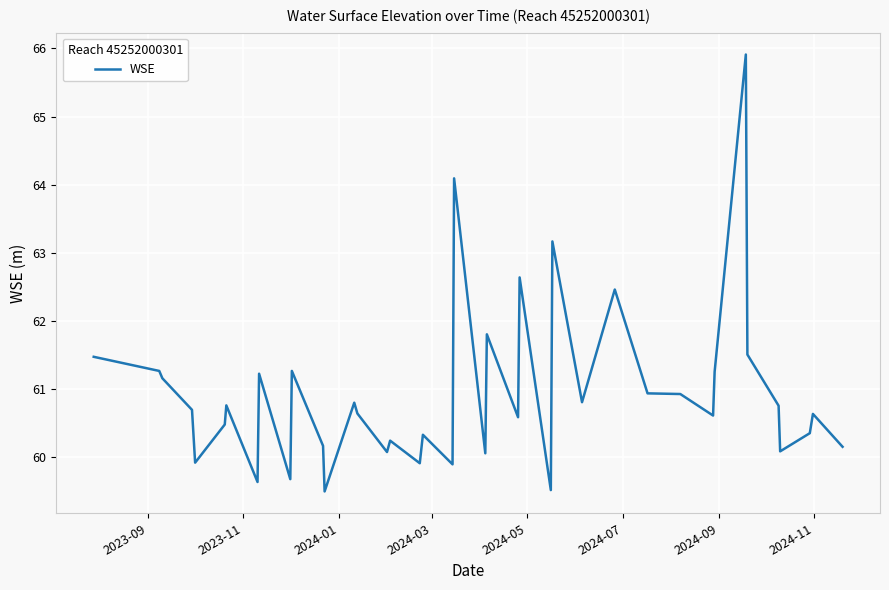

How many values exceed 60?

33